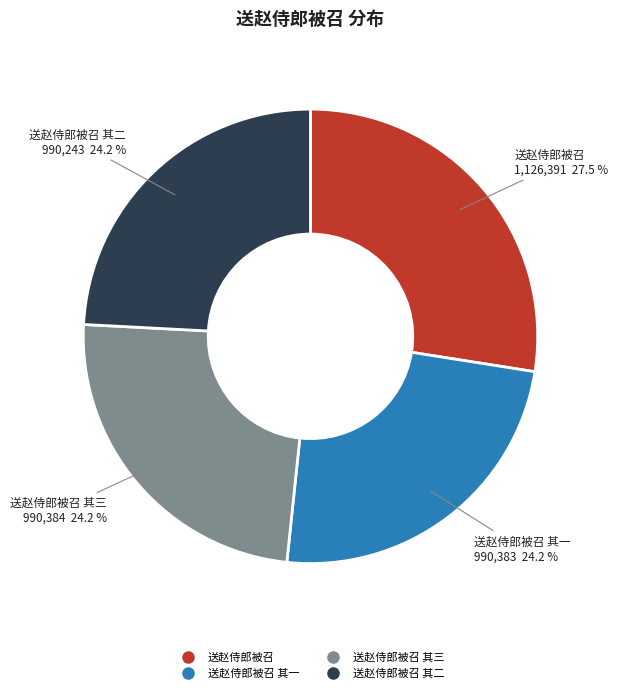

Is there any slice that represents more than half of the pie?

No